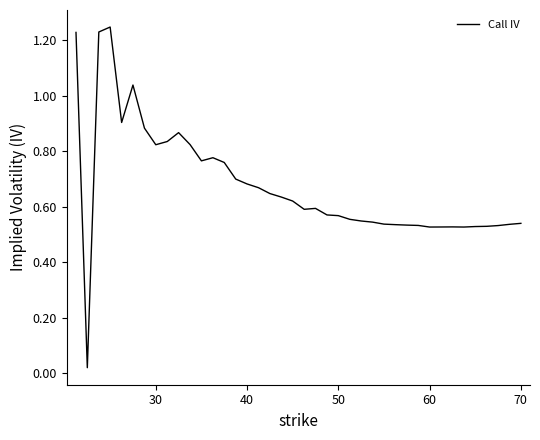

Reading left to right, list all the values displayed in this chart.

1.2	0.0	1.2	1.2	0.9	1.0	0.9	0.8	0.8	0.9	0.8	0.8	0.8	0.8	0.7	0.7	0.7	0.6	0.6	0.6	0.6	0.6	0.6	0.6	0.6	0.5	0.5	0.5	0.5	0.5	0.5	0.5	0.5	0.5	0.5	0.5	0.5	0.5	0.5	0.5